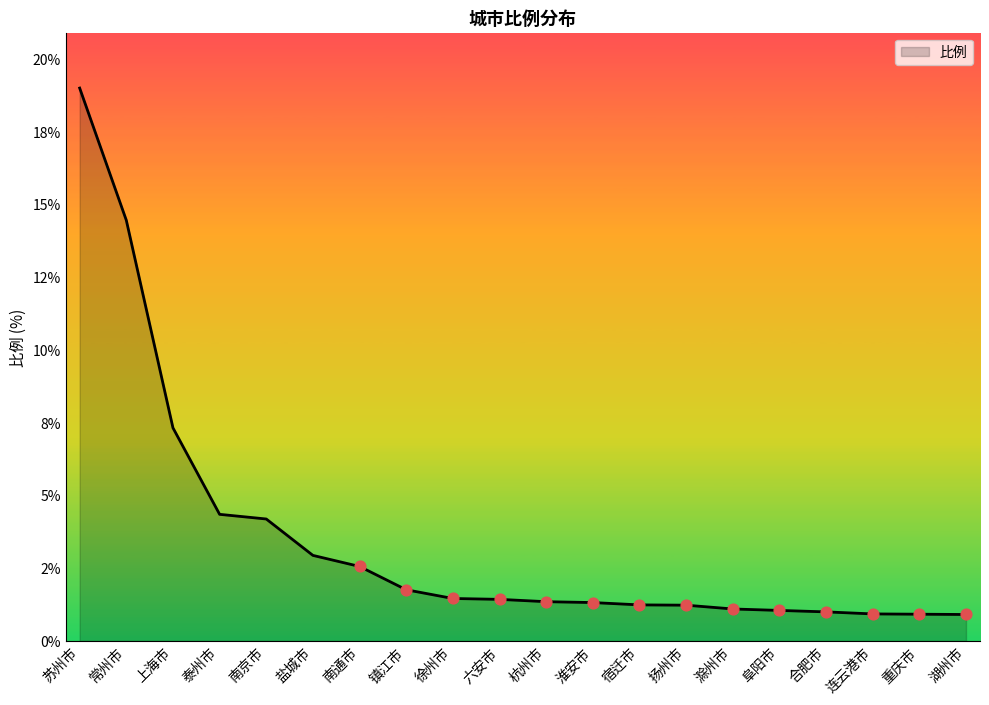

What is the ratio of the value at 上海市 to the value at 淮安市?

5.5